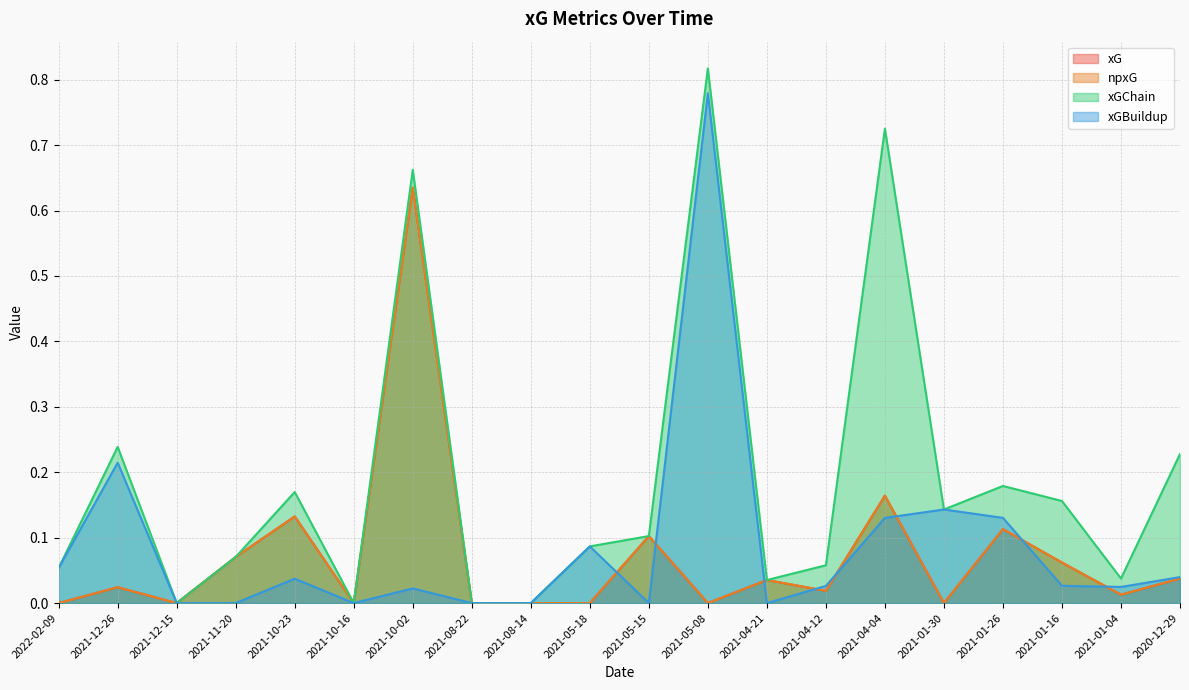

At which category does xGBuildup reach its first local peak?

2021-12-26